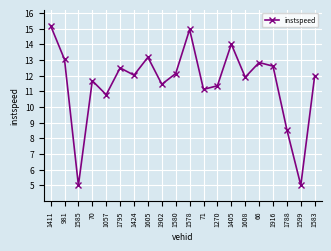

Reading left to right, extract all data points from this chart.

15.2	13.0	5.0	11.7	10.8	12.5	12.0	13.2	11.4	12.1	14.9	11.1	11.4	14.0	11.9	12.8	12.6	8.5	5.0	12.0